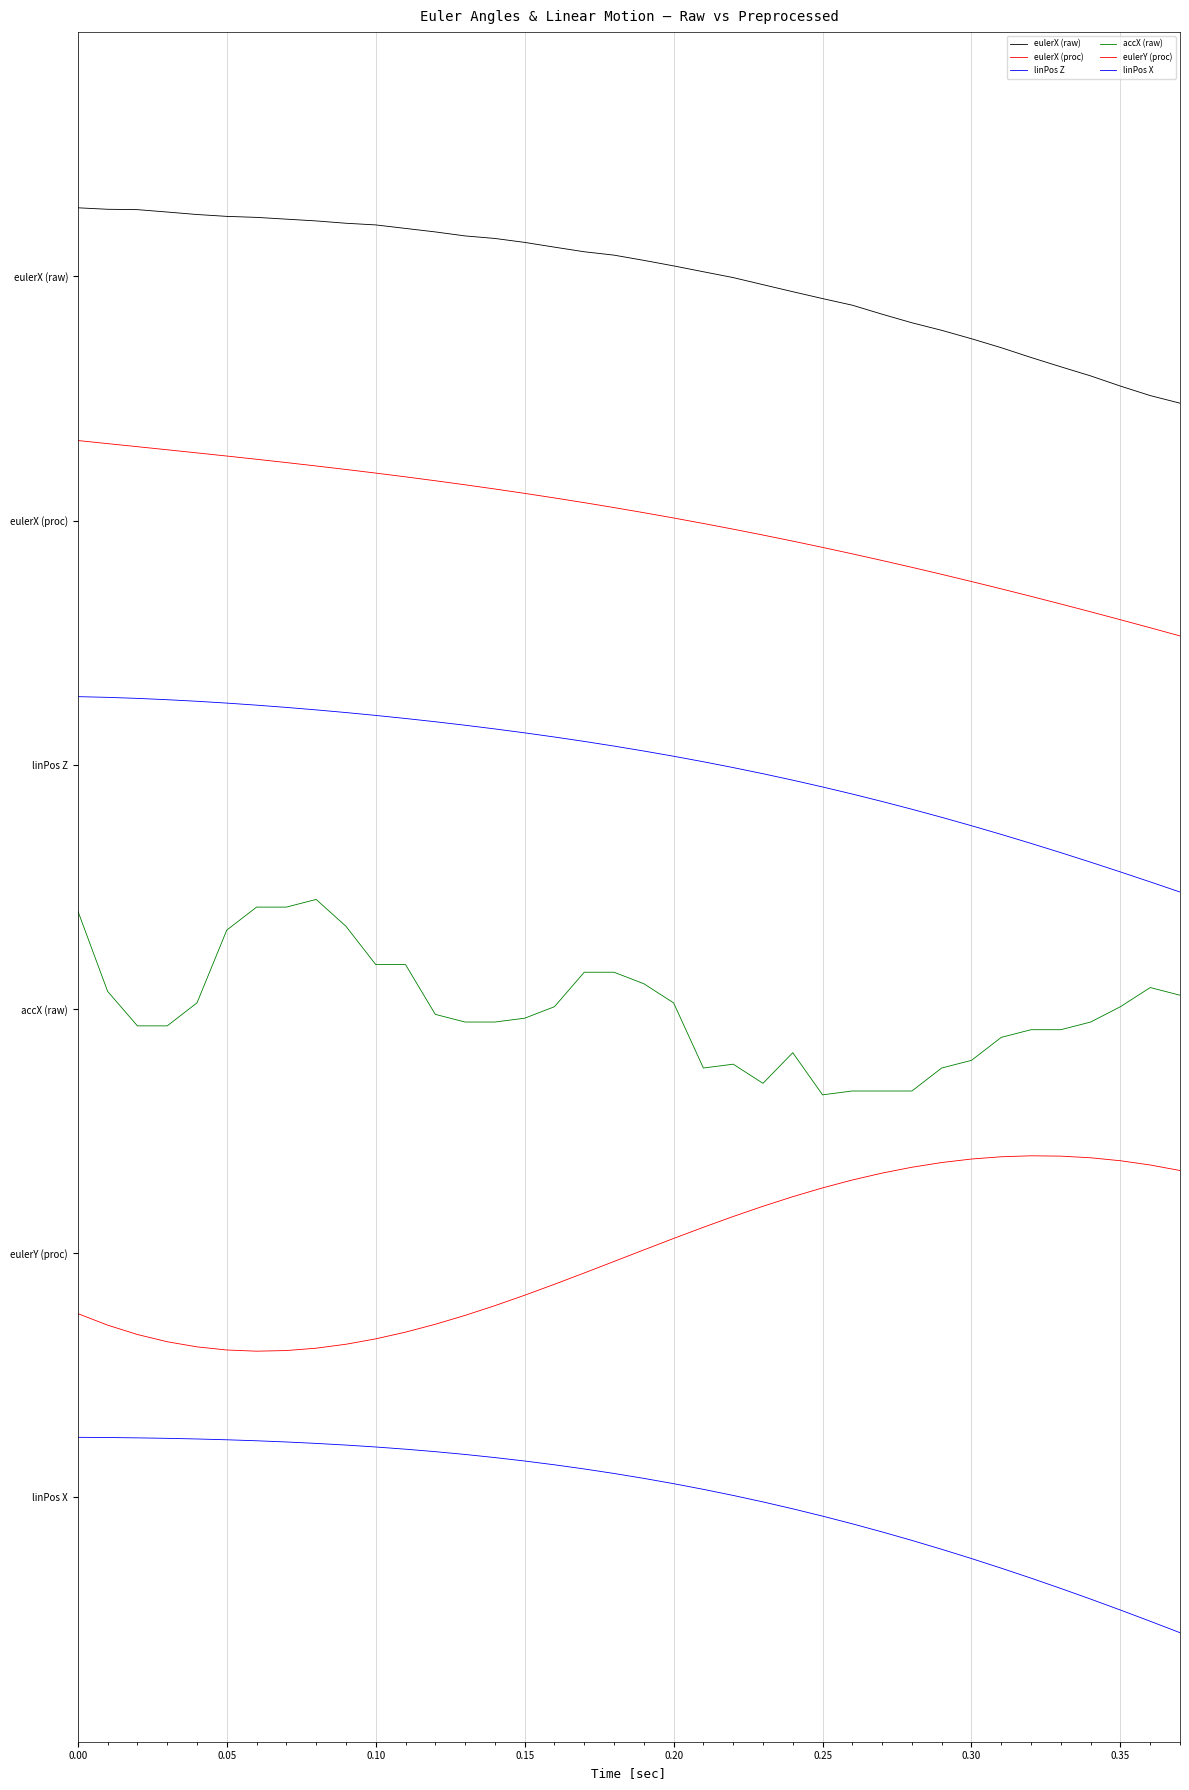

Is this an area chart (filled region under the line)?

No